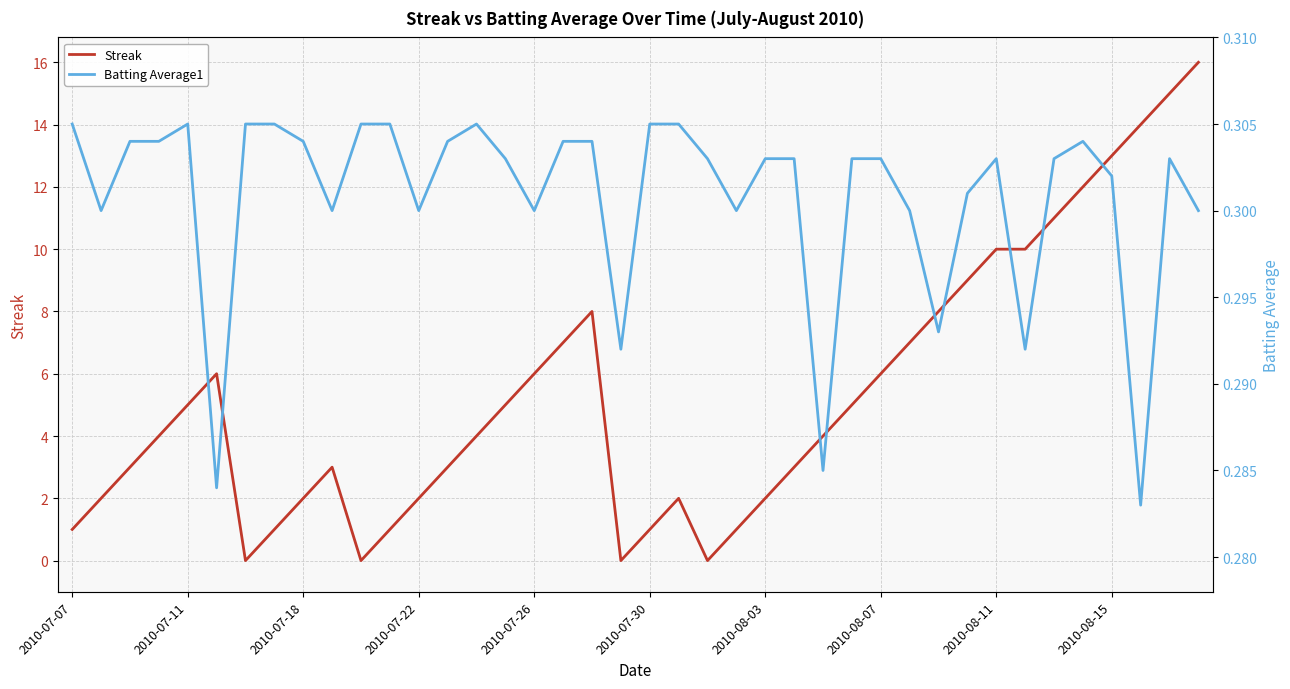

True or false: Batting Average1 has a value of 0.3 at 17.

True